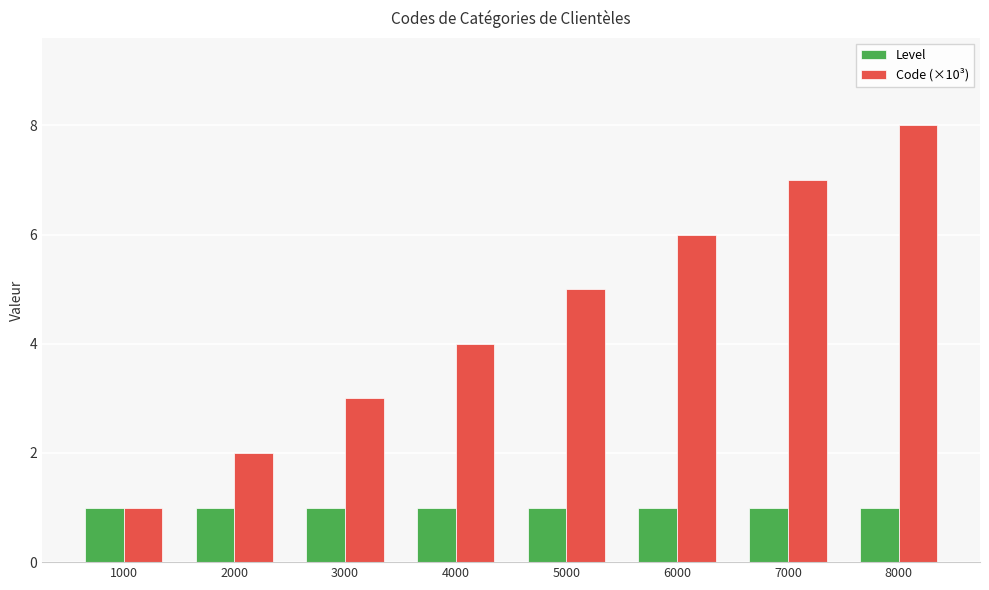

What are all the series names shown in the legend?

Level, Code (×10³)